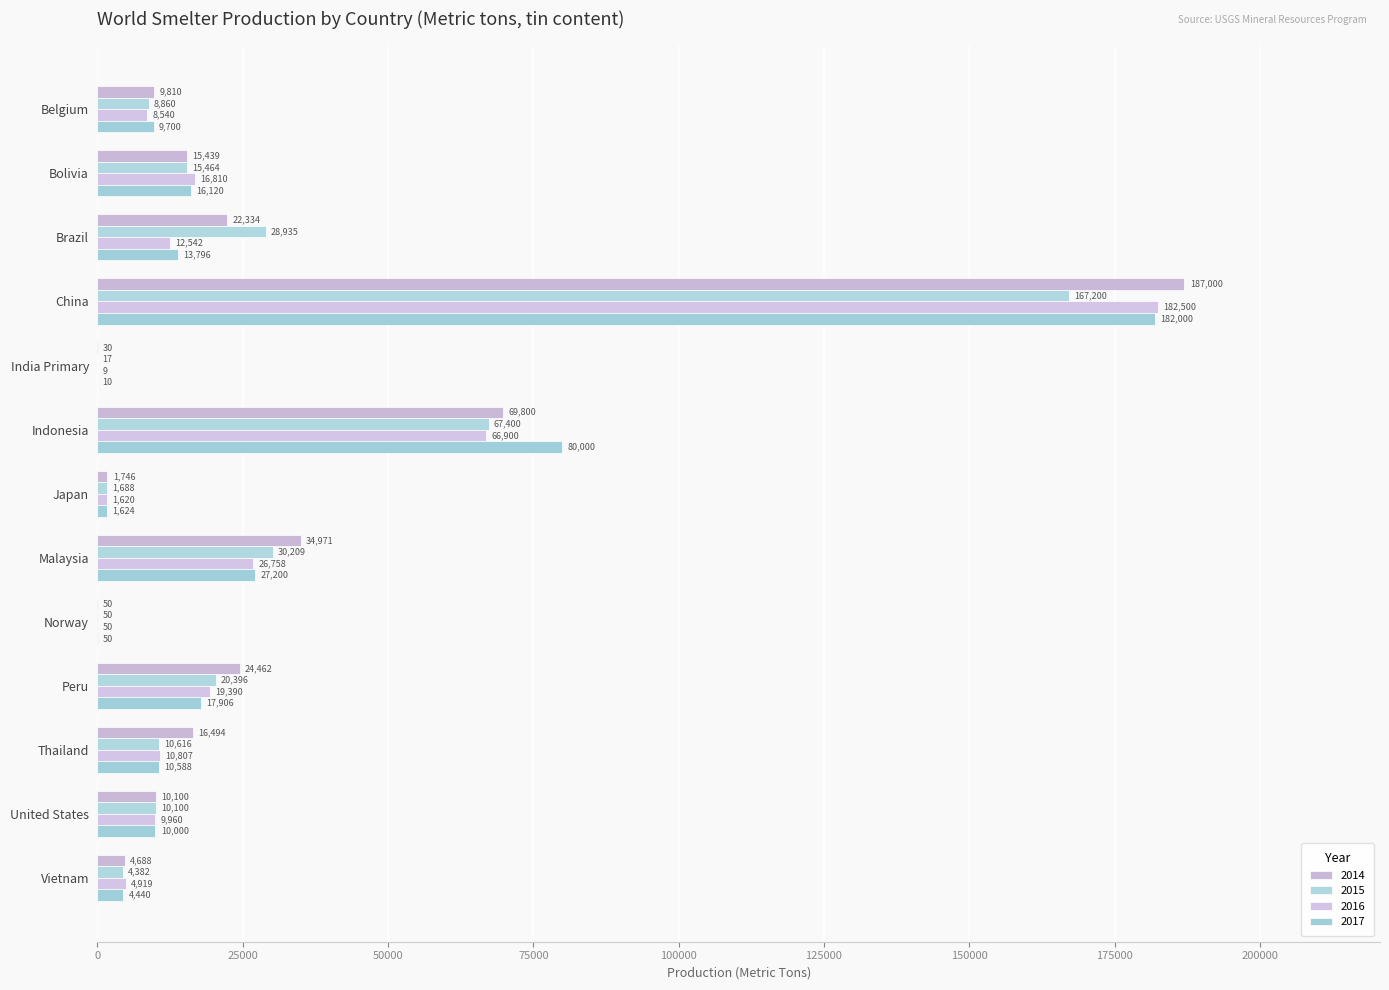

What is the difference between the 2015 values at Brazil and Norway?

28885